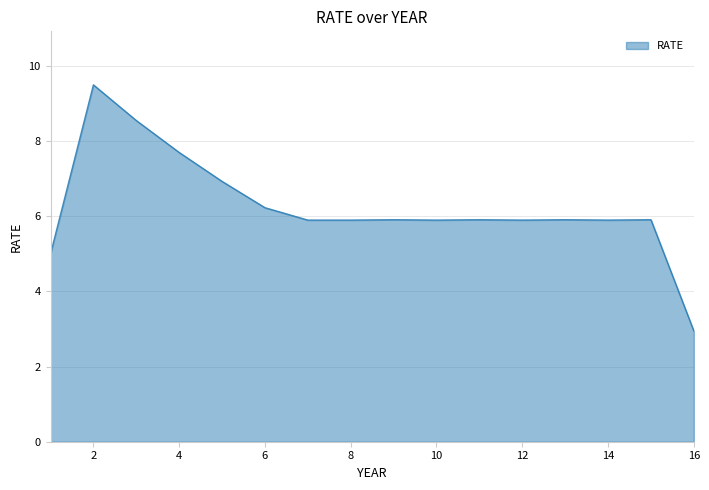

What is the maximum value shown in the chart?

9.5